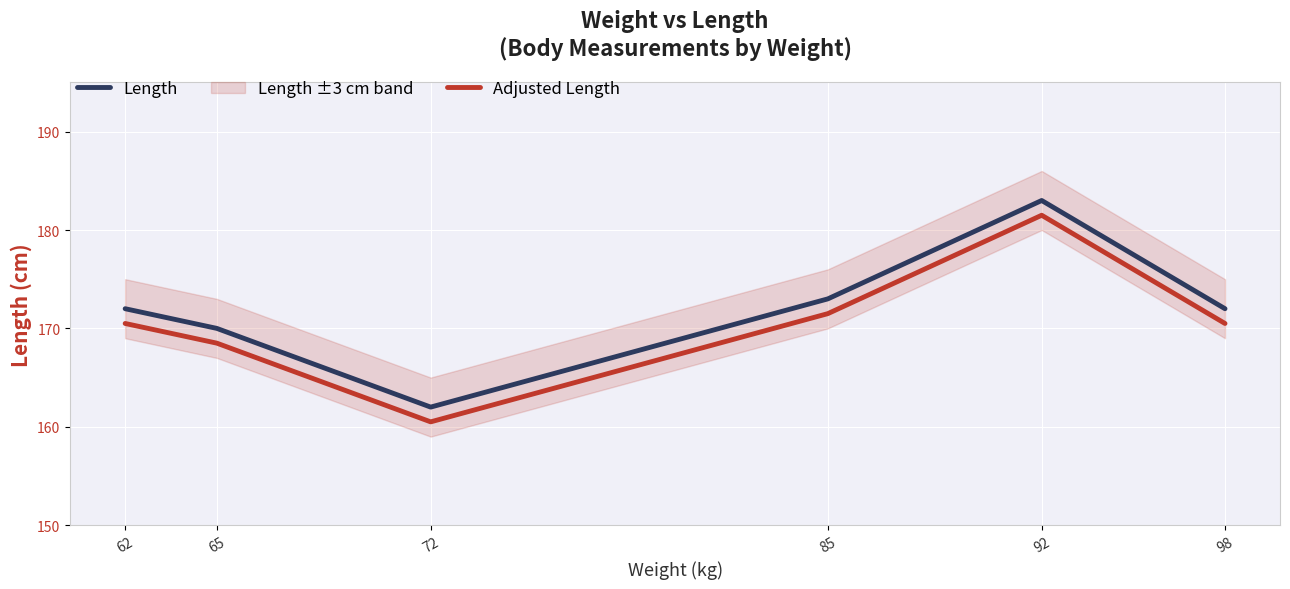

Rank the series by their average value, from lowest to highest.

Adjusted Length, Length